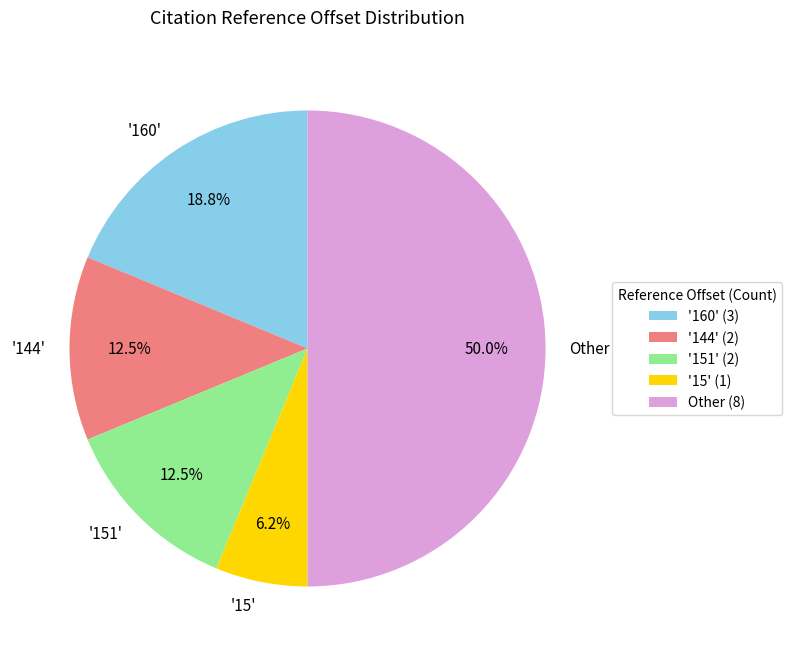

Is the sum of '15' and '151' greater than half?

No